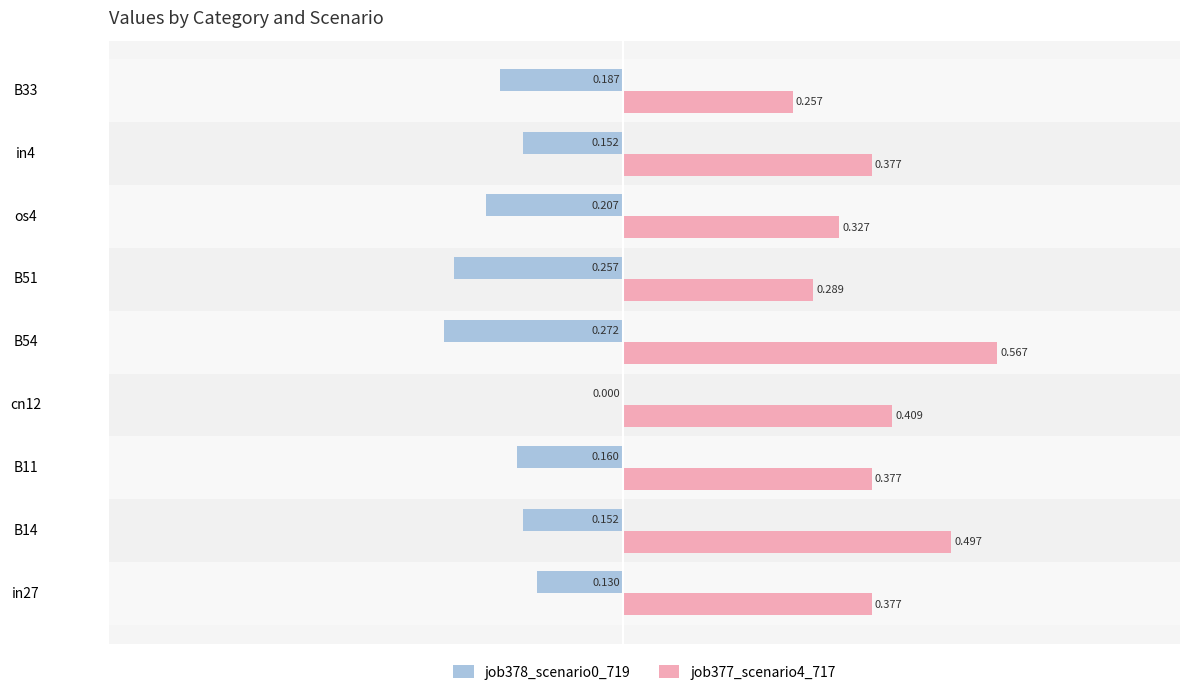

Is the value of job378_scenario0_719 at in27 greater than the value of job377_scenario4_717 at B14?

No